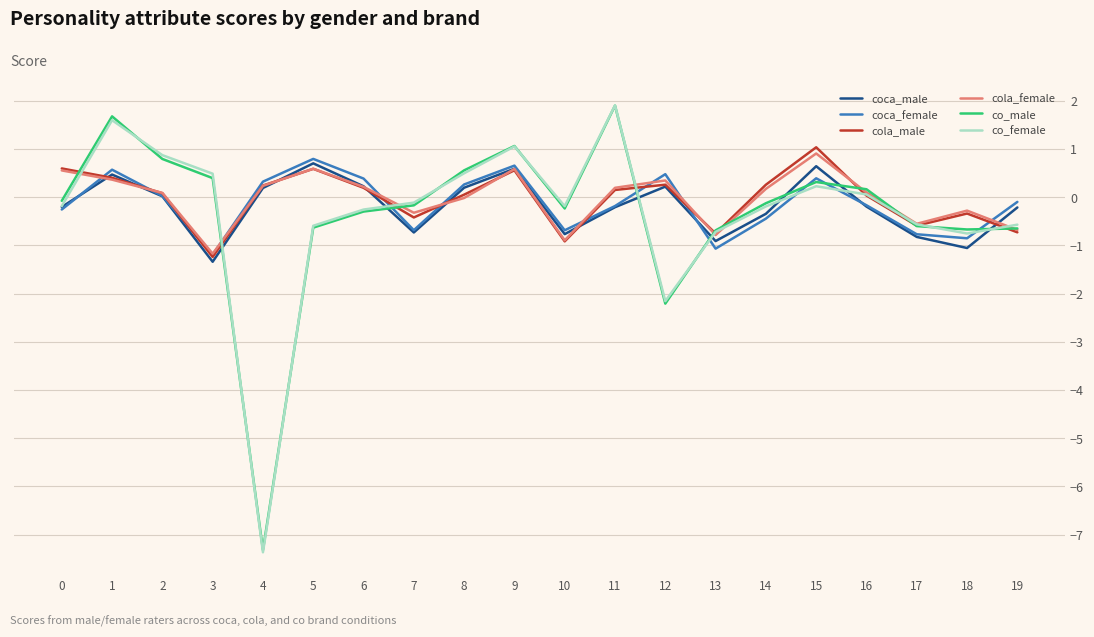

True or false: coca_male has a value of -1.6 at 13.

False